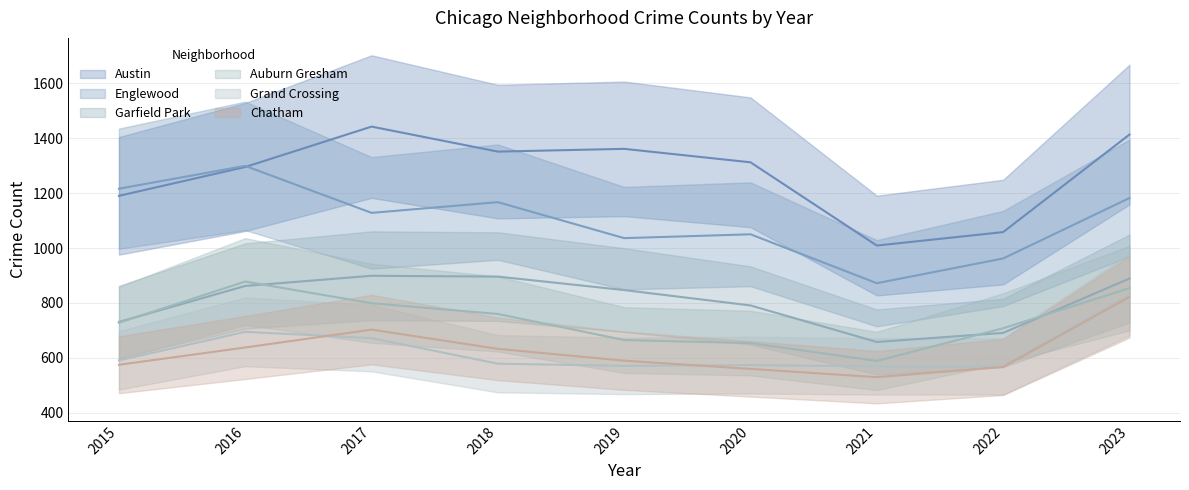

What is the average value of the Chatham series?

624